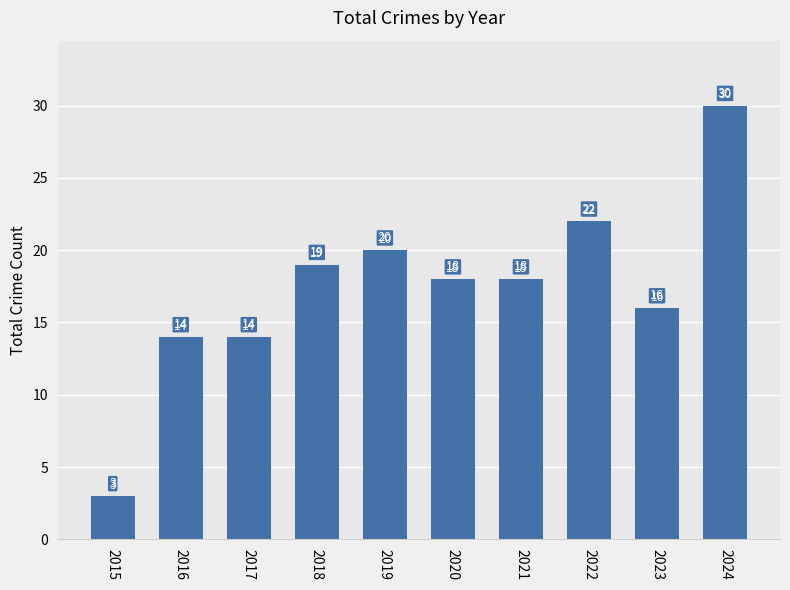

What is the value of the 9th bar from the left?

16